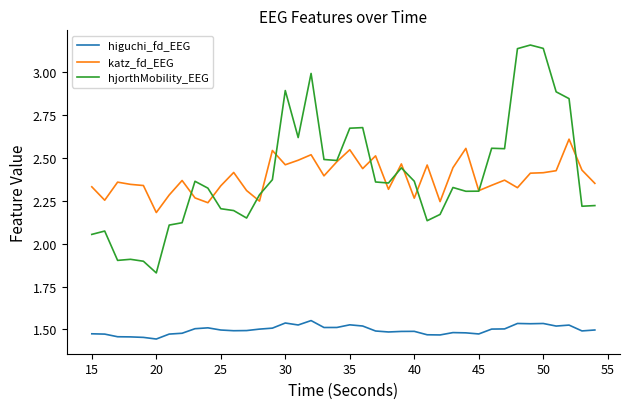

What is the difference between the maximum and minimum values in the katz_fd_EEG series?

0.4